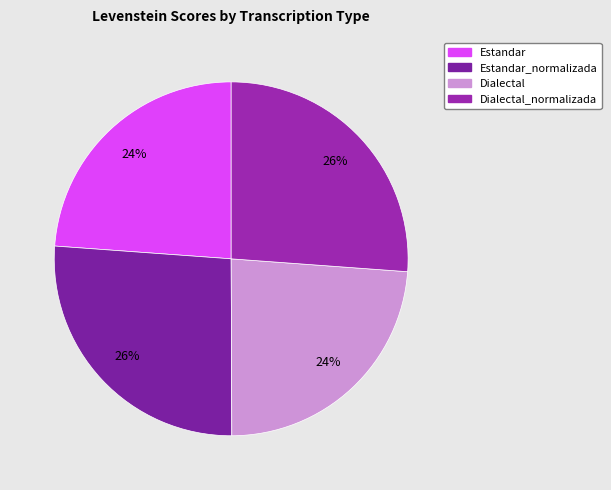

Does Dialectal_normalizada account for over 50% of the chart?

No